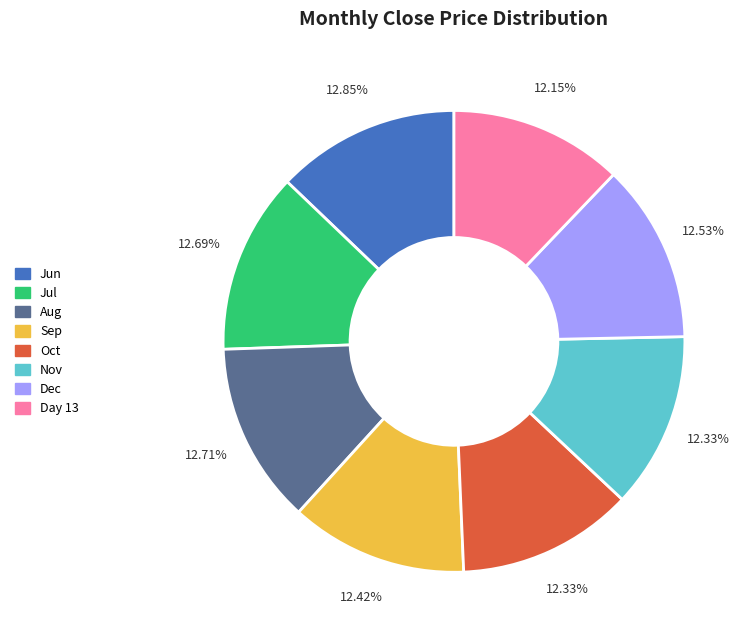

Is the sum of Day 13 and Aug greater than half?

No